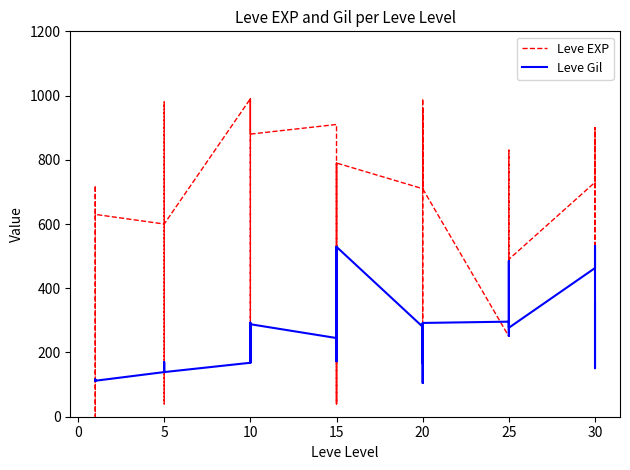

What is the maximum value shown in the chart?

990